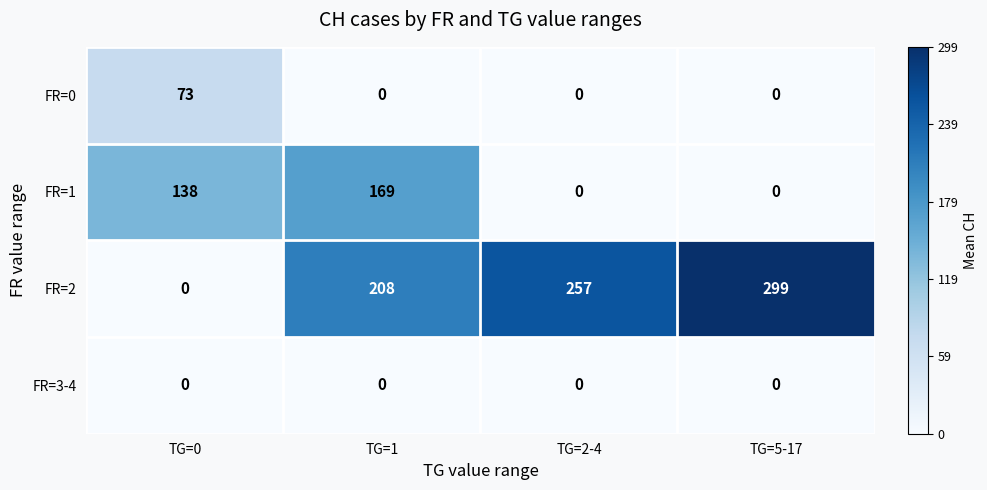

Reading left to right, transcribe all the data shown in this chart.

FR=0: 73	0	0	0
FR=1: 138	169	0	0
FR=2: 0	208	257	299
FR=3-4: 0	0	0	0